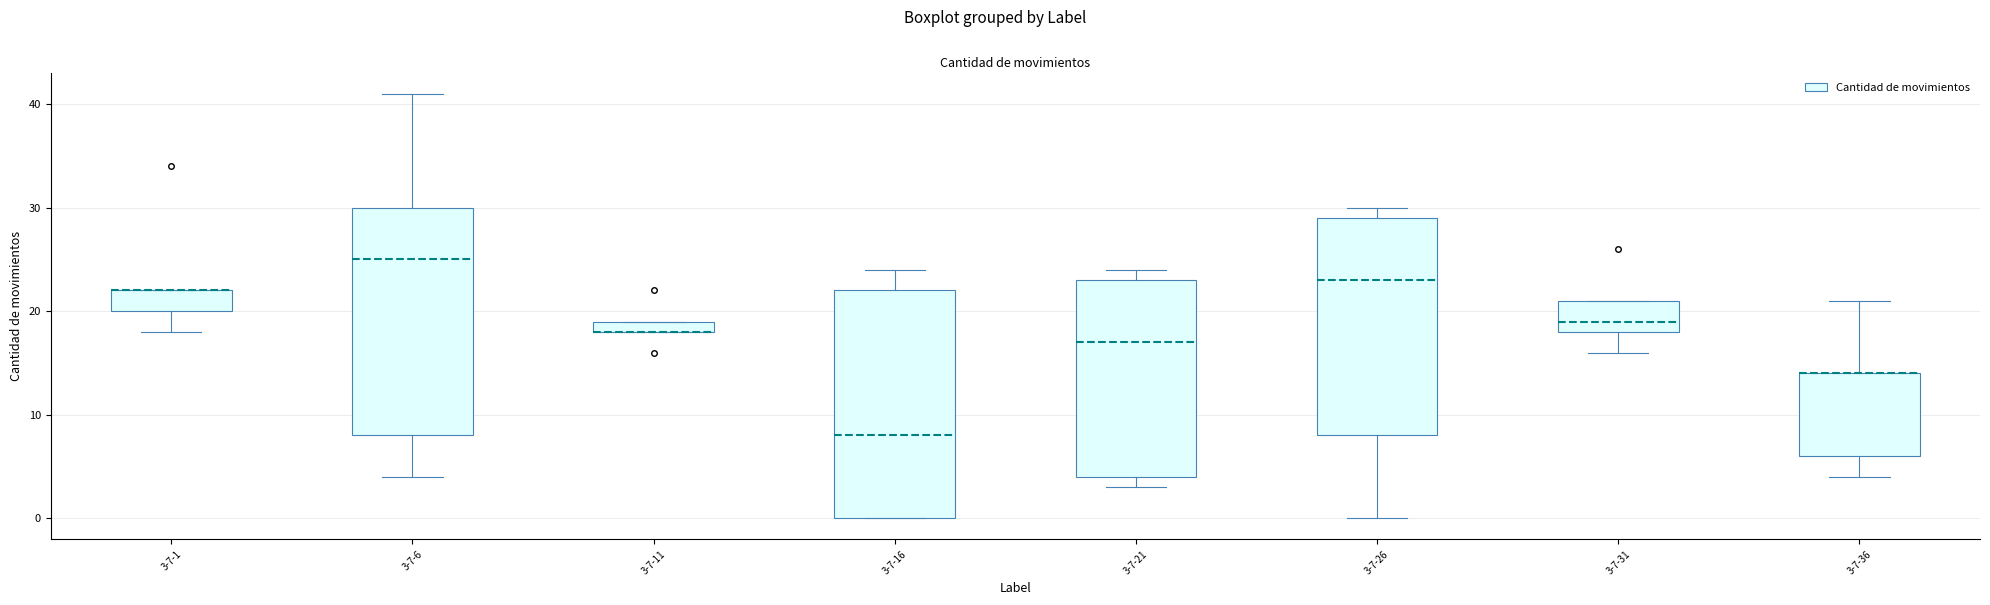

Where is the lower edge of the box for 3-7-36 on the y-axis? The values are not printed on the chart, so give them approximately, as read against the axis.

6